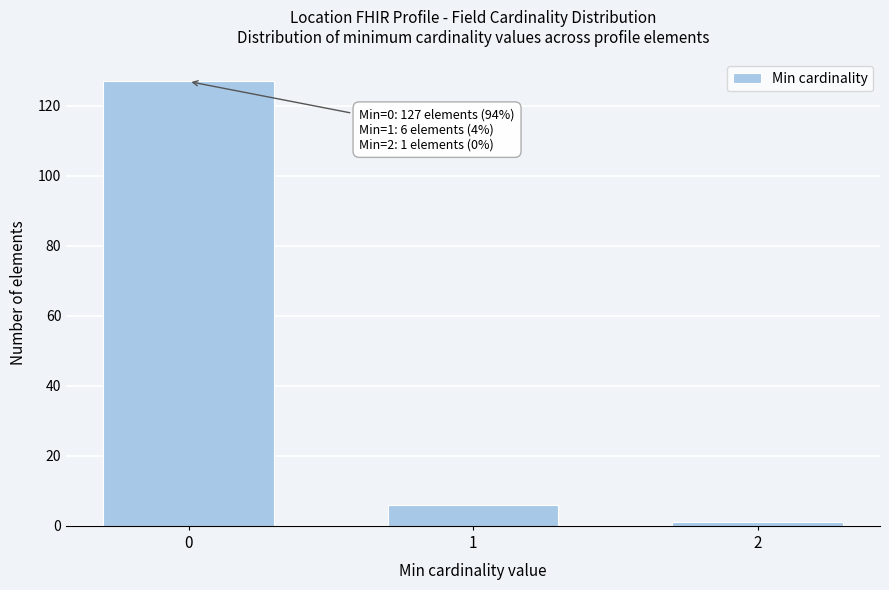

Reading left to right, what are all the values shown in this chart?

0=127	1=6	2=1